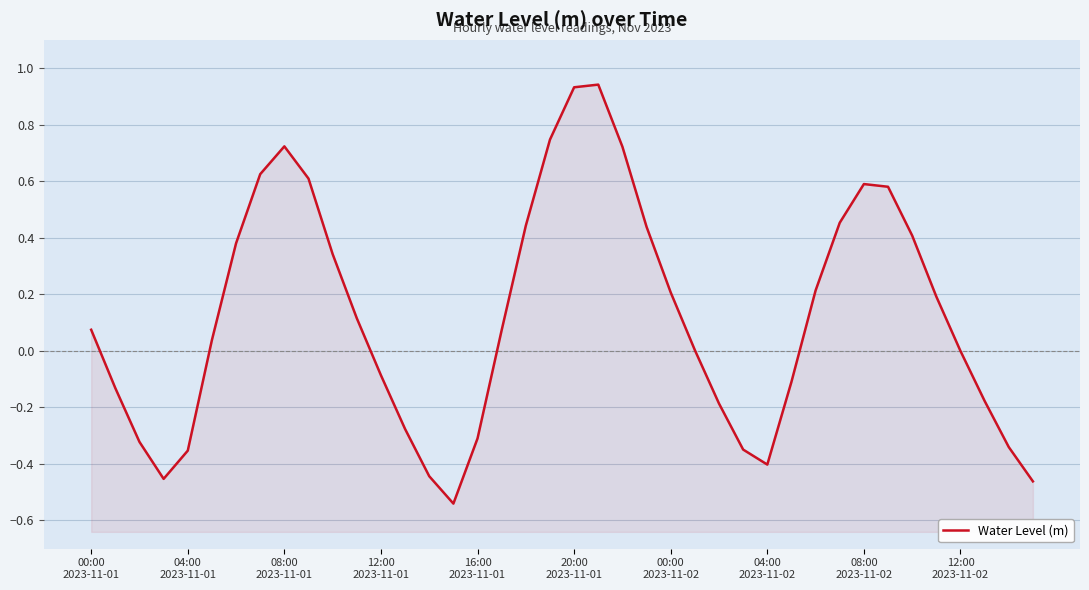

Rank the categories by value from highest to lowest.

21, 20, 19, 08:00
2023-11-02, 22, 04:00
2023-11-02, 12:00
2023-11-02, 32, 33, 31, 18, 23, 34, 00:00
2023-11-02, 10, 30, 24, 35, 11, 00:00
2023-11-01, 17, 20:00
2023-11-01, 25, 36, 12, 29, 04:00
2023-11-01, 37, 26, 13, 16, 08:00
2023-11-01, 38, 27, 16:00
2023-11-01, 28, 14, 12:00
2023-11-01, 39, 15